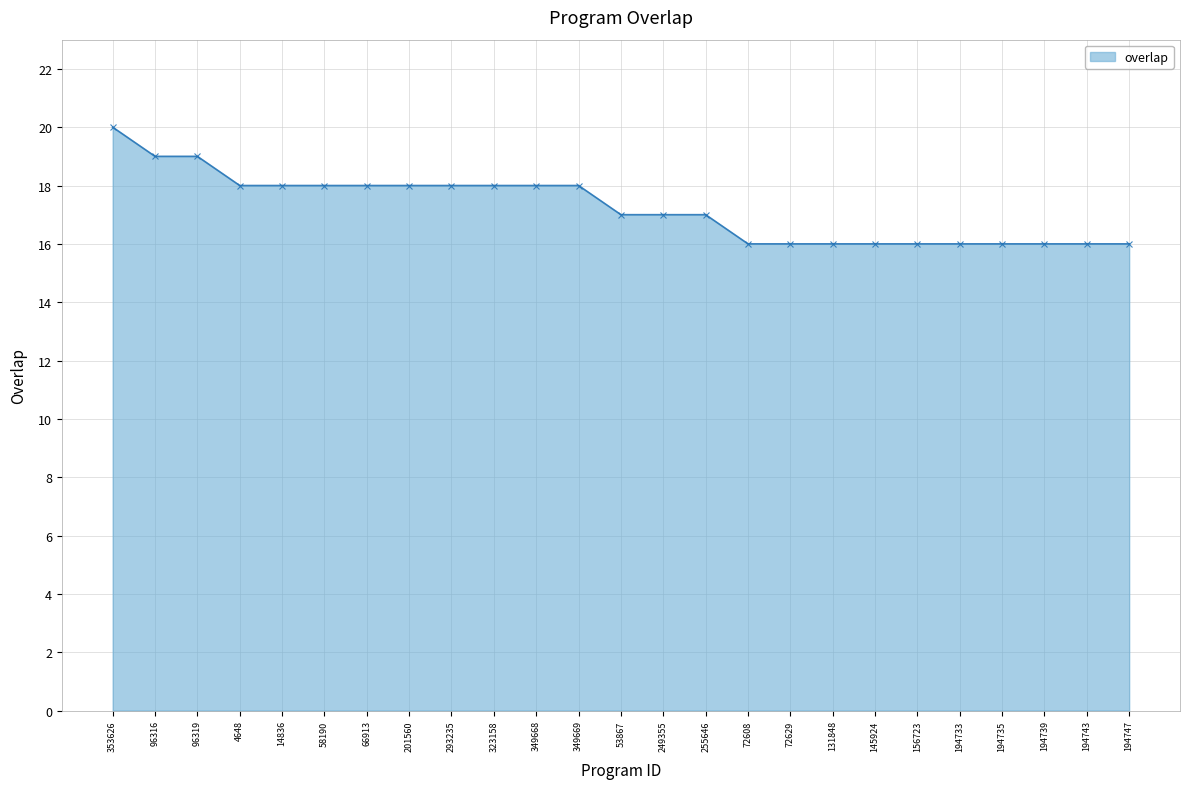

What is the label of the 22nd point from the right?

4648